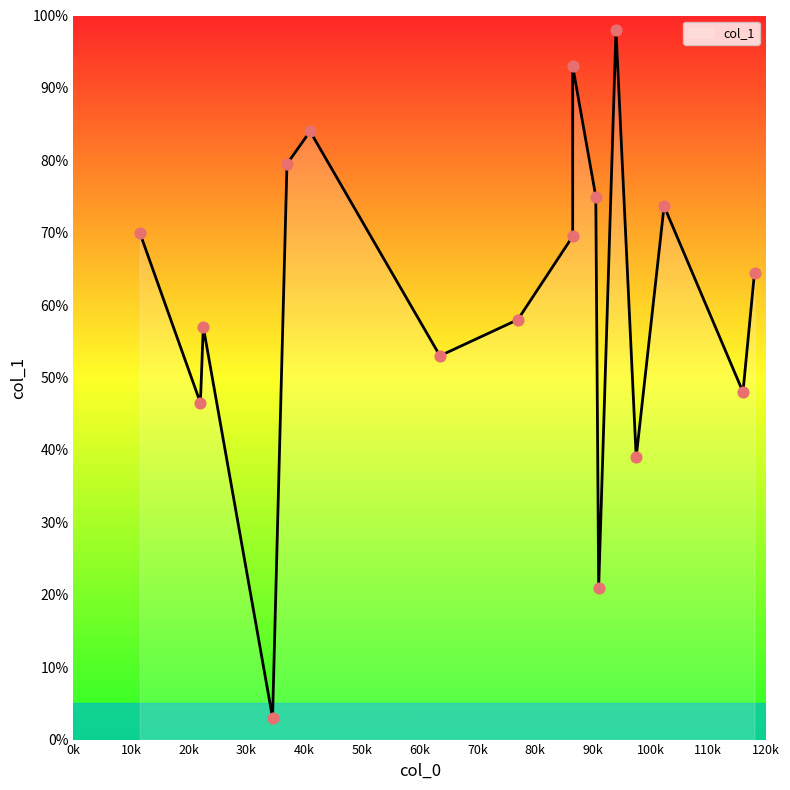

Which has a higher value, 22 or 37?

37